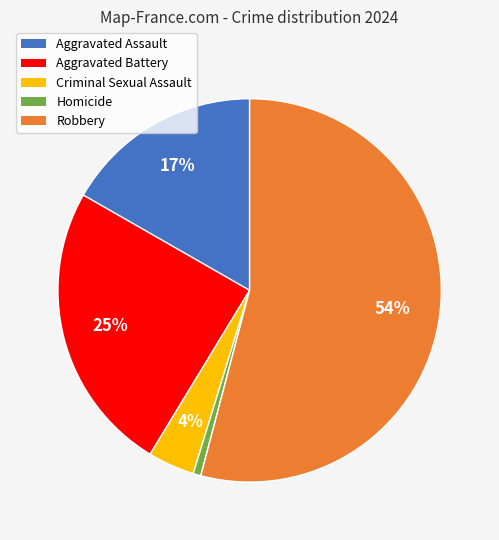

Between Aggravated Battery and Aggravated Assault, which is larger?

Aggravated Battery